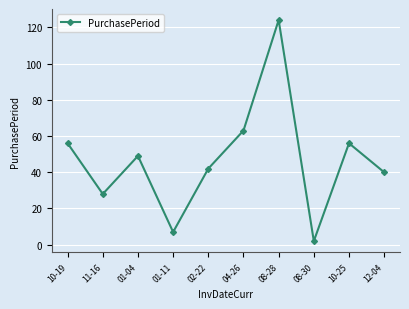

What is the sum of all values?

467